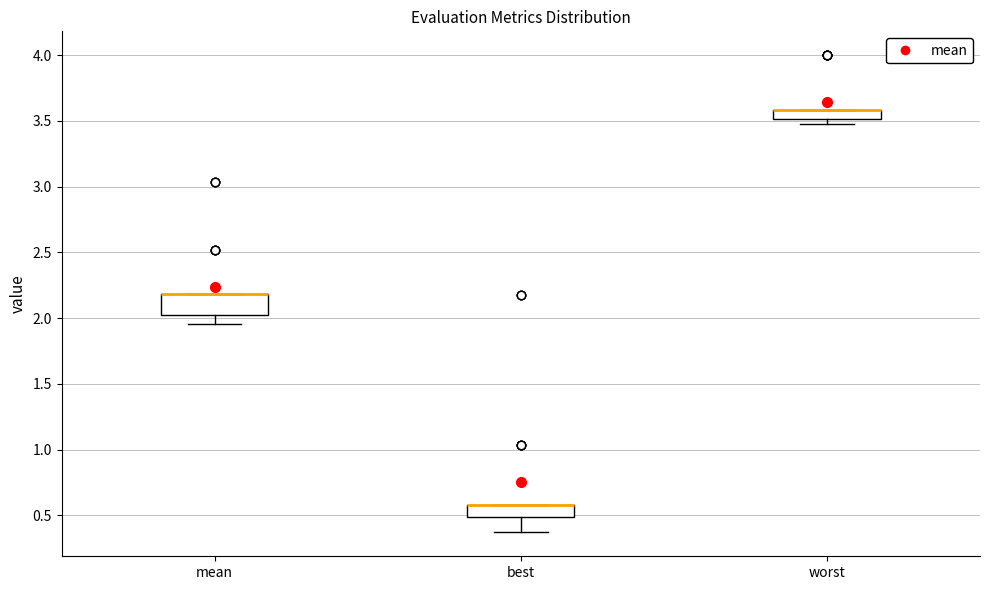

Where does the lower whisker of the box for best end on the y-axis? The values are not printed on the chart, so give them approximately, as read against the axis.

0.35